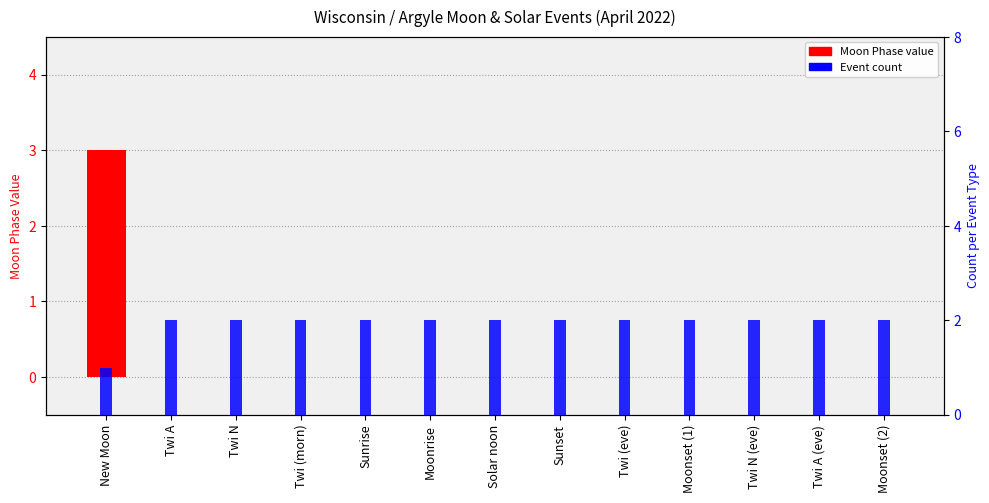

List the labels in order of Event count value, smallest first.

New Moon, Twi A, Twi N, Twi (morn), Sunrise, Moonrise, Solar noon, Sunset, Twi (eve), Moonset (1), Twi N (eve), Twi A (eve), Moonset (2)